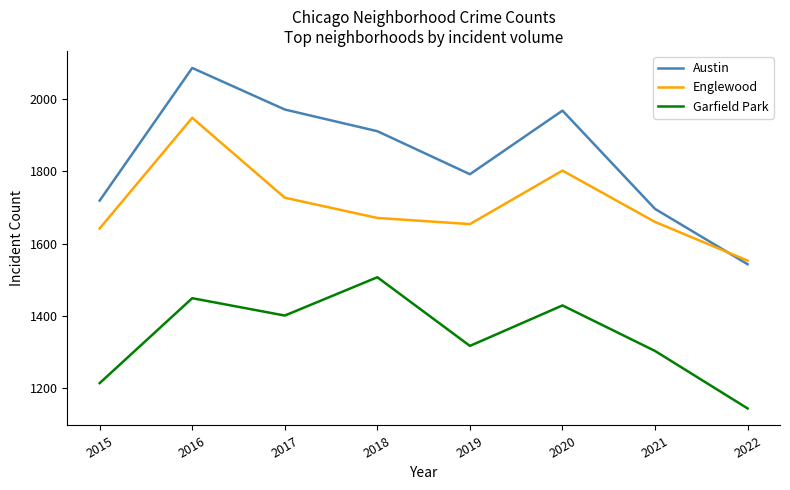

List the series in order of their peak value, lowest first.

Garfield Park, Englewood, Austin